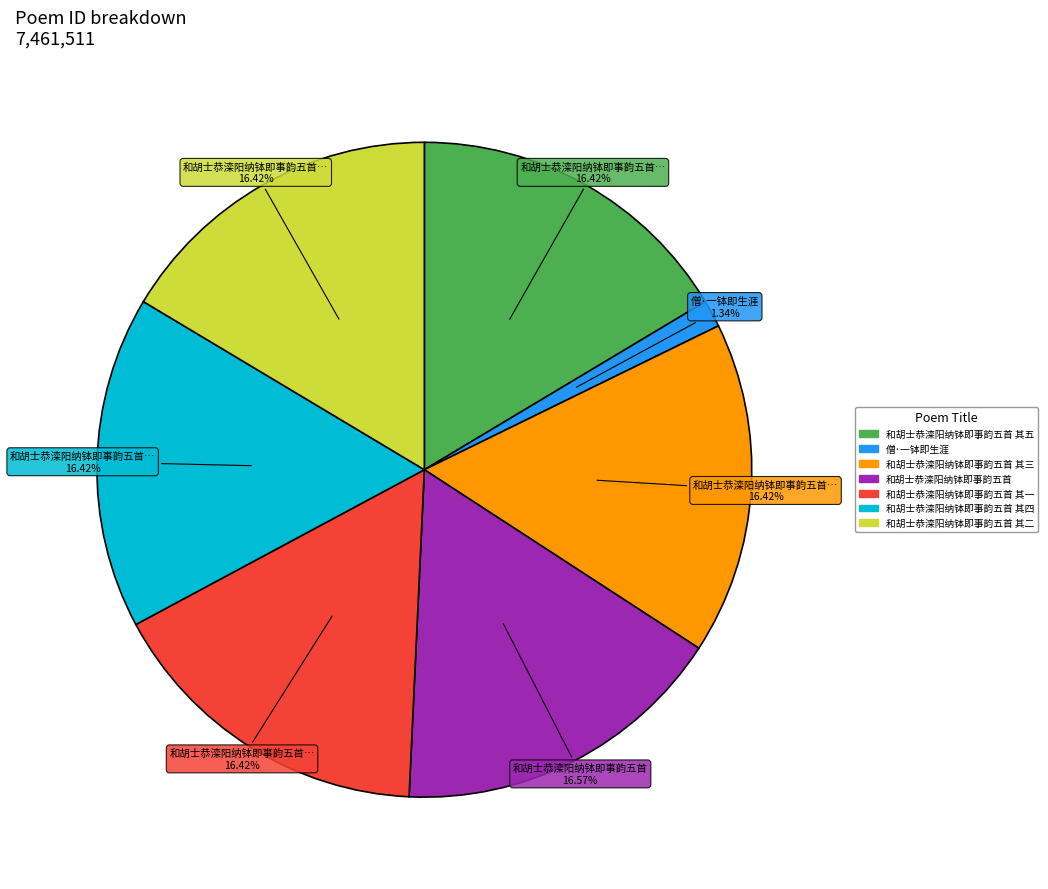

Is there any slice that represents more than half of the pie?

No